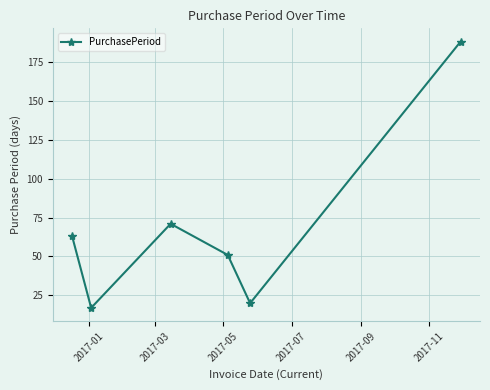

What is the maximum value shown in the chart?

188